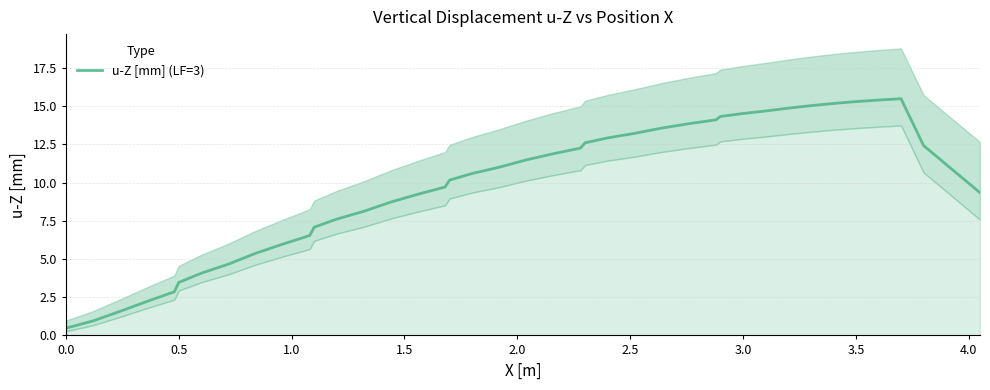

What is the maximum value for u-Z [mm] (LF=3)?

15.5